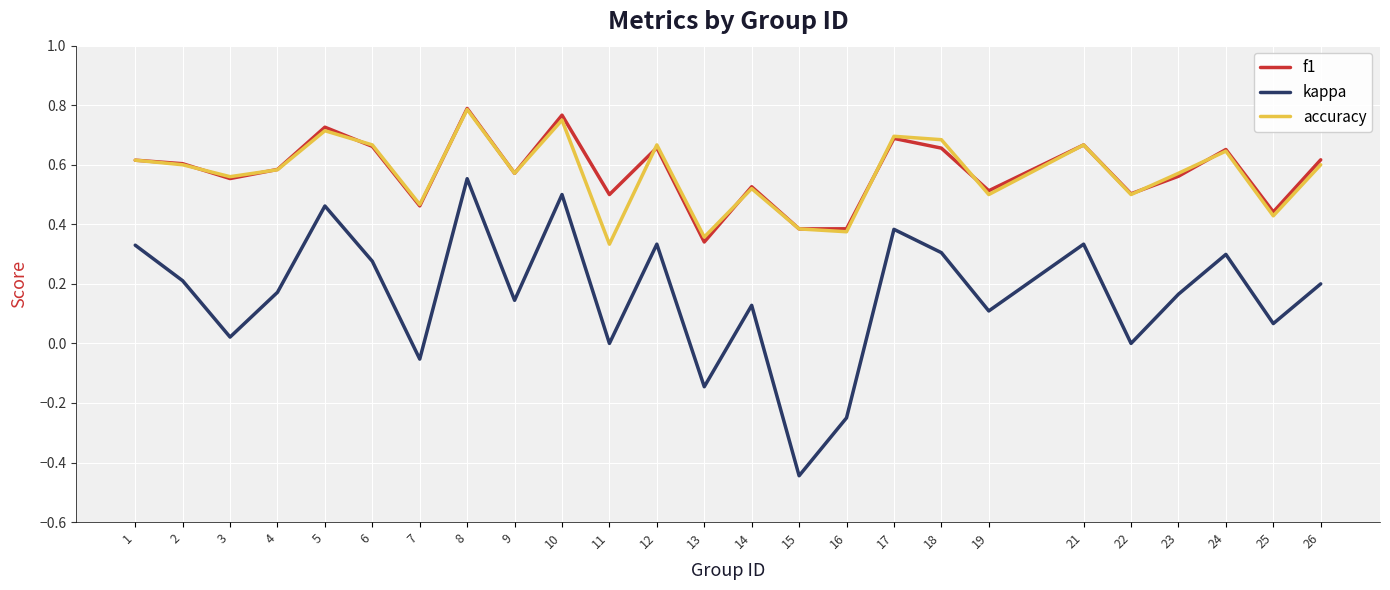

Is the value of accuracy at 11 greater than the value of f1 at 2?

No